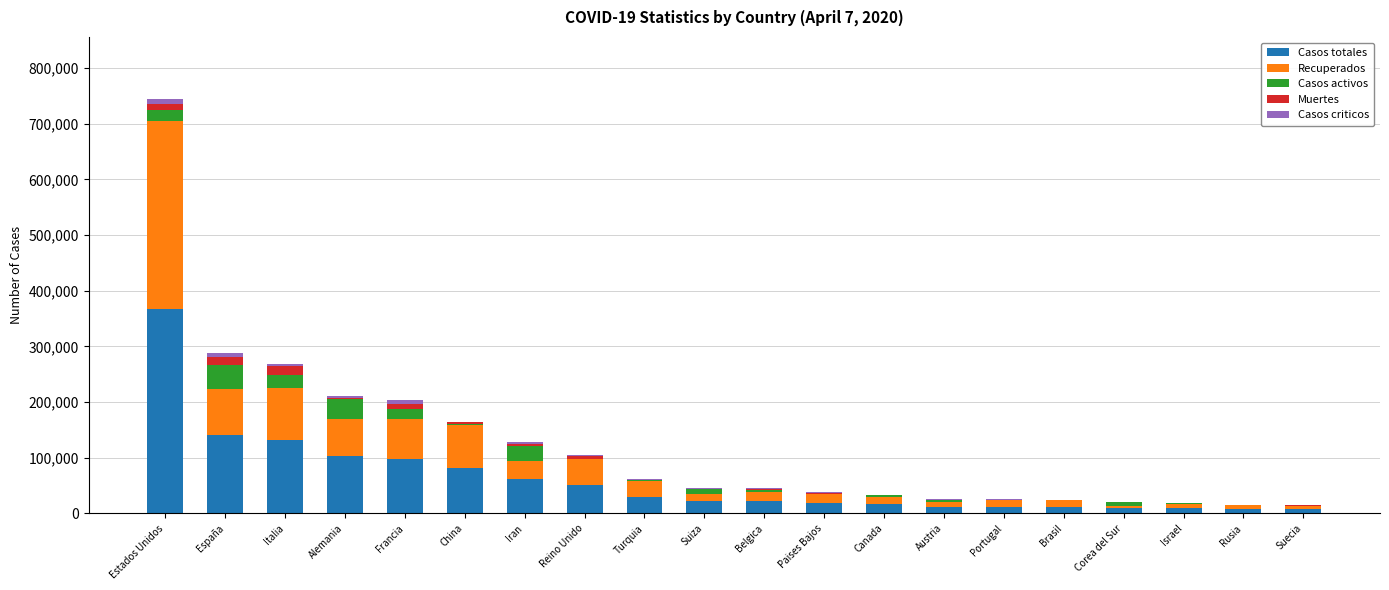

At which category is the sum across all series the highest?

Estados Unidos